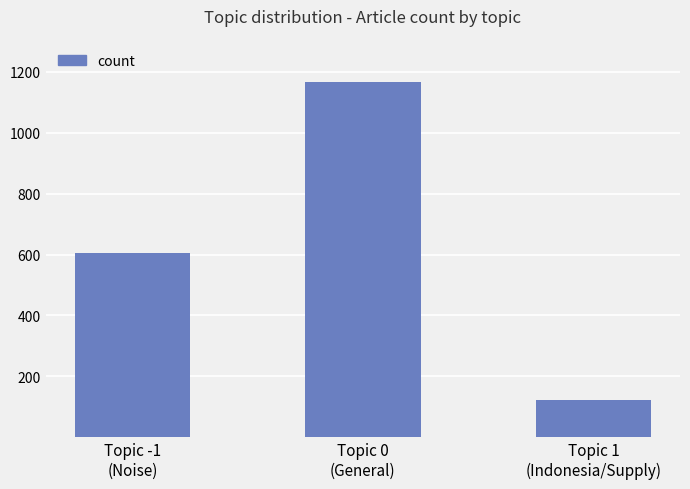

Does the chart contain stacked bars?

No